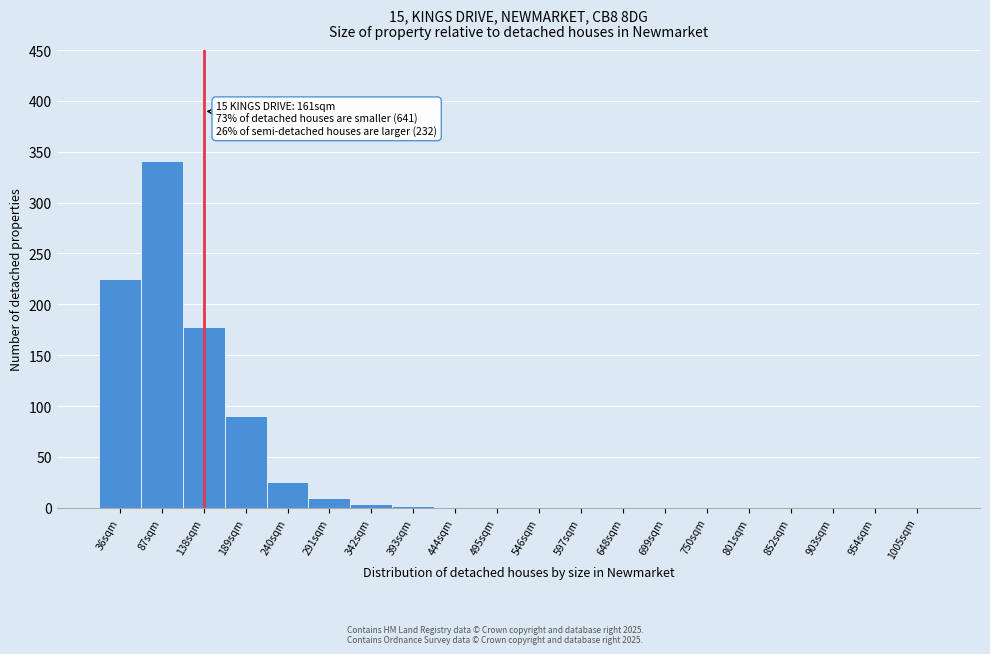

What is the change in value from 138sqm to 189sqm?

-88